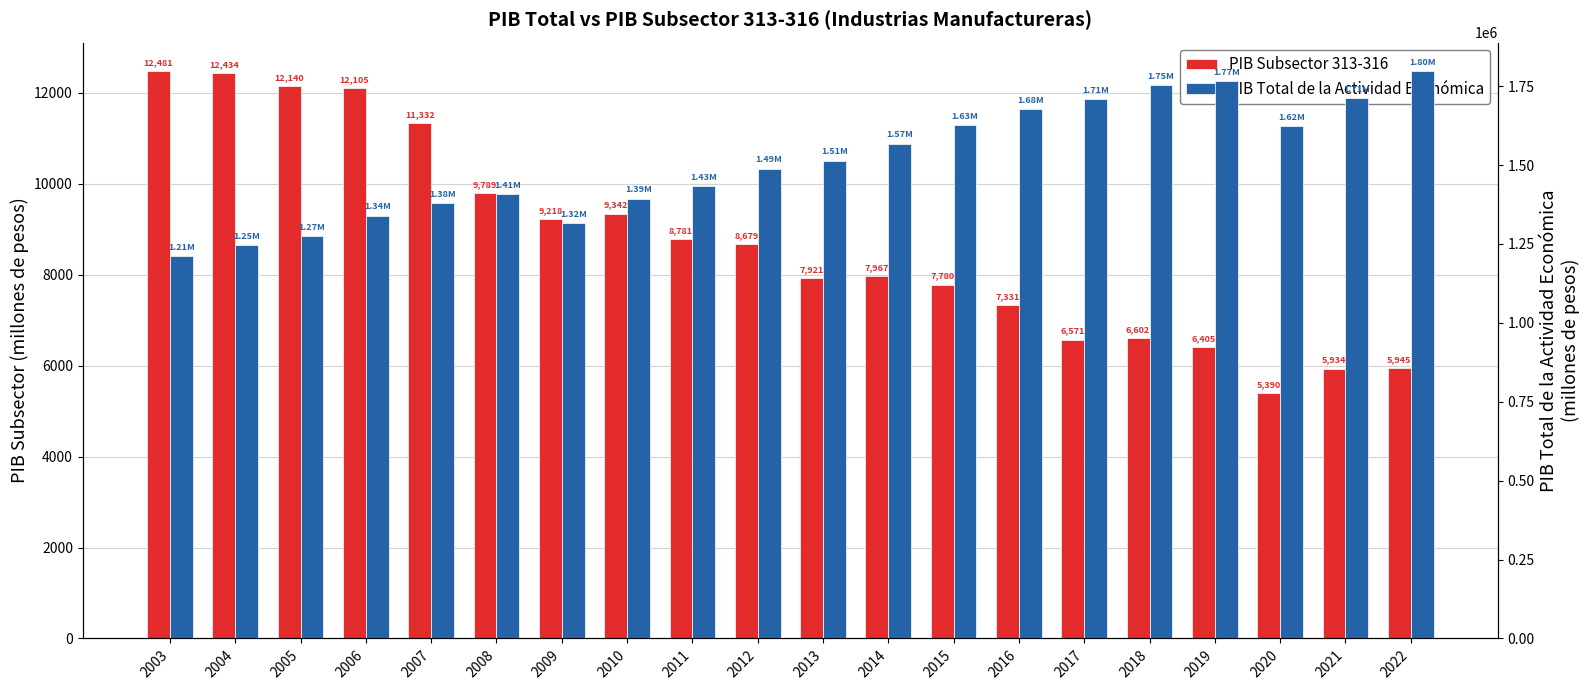

Which series changed the most between 2004 and 2016?

PIB Total de la Actividad Económica